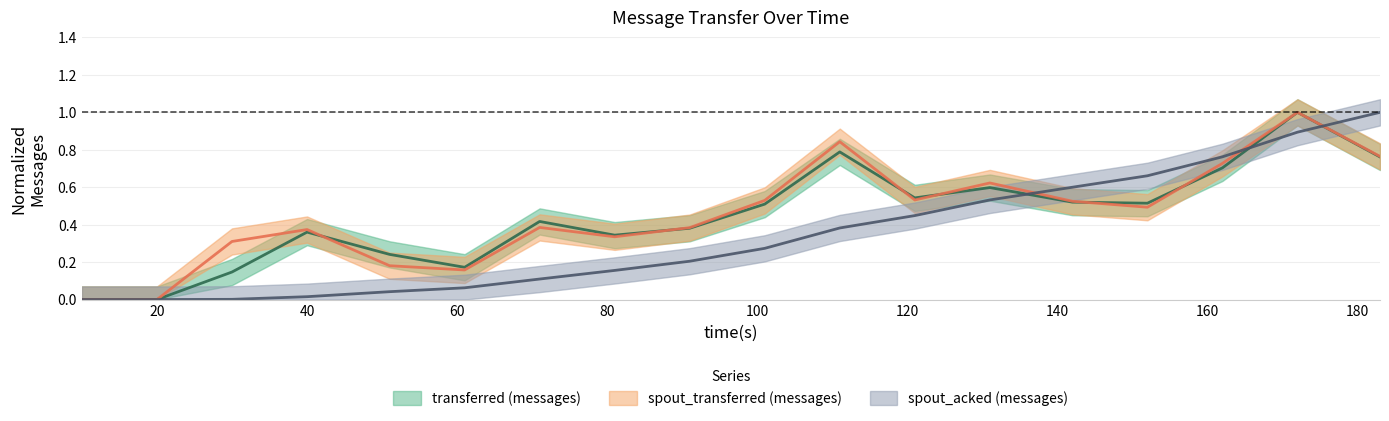

How many interior local peaks does the spout_transferred (messages) series have?

5